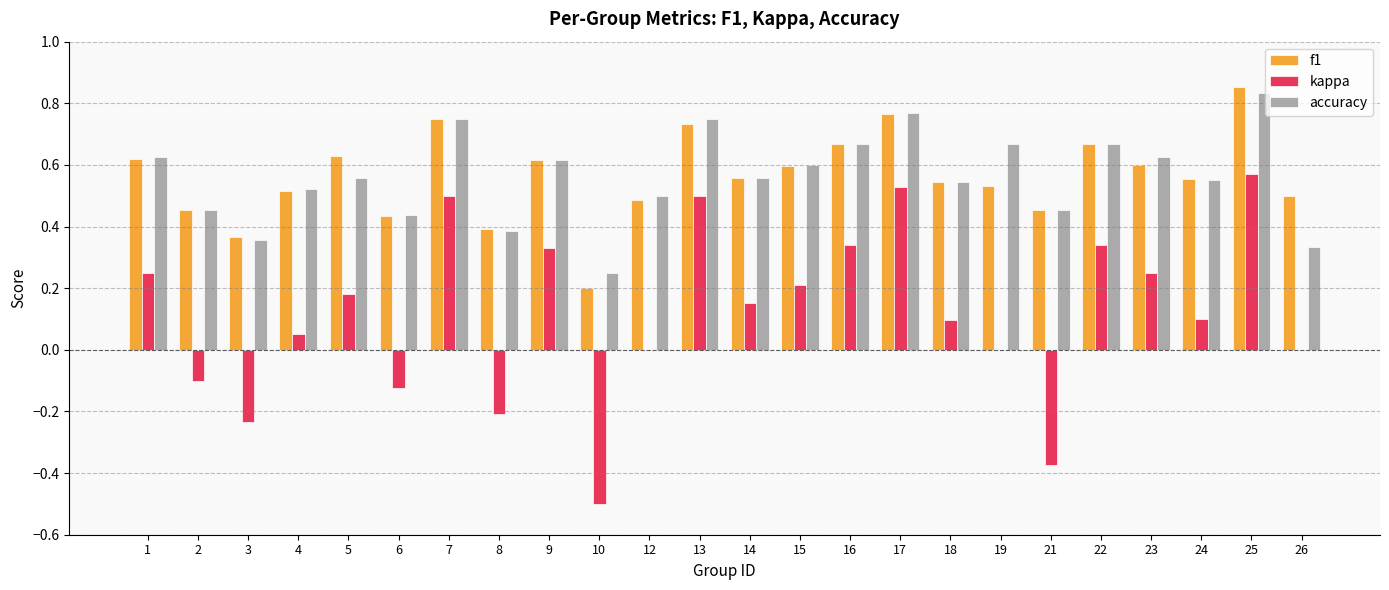

The value of kappa at 18 is 0.1. True or false?

True